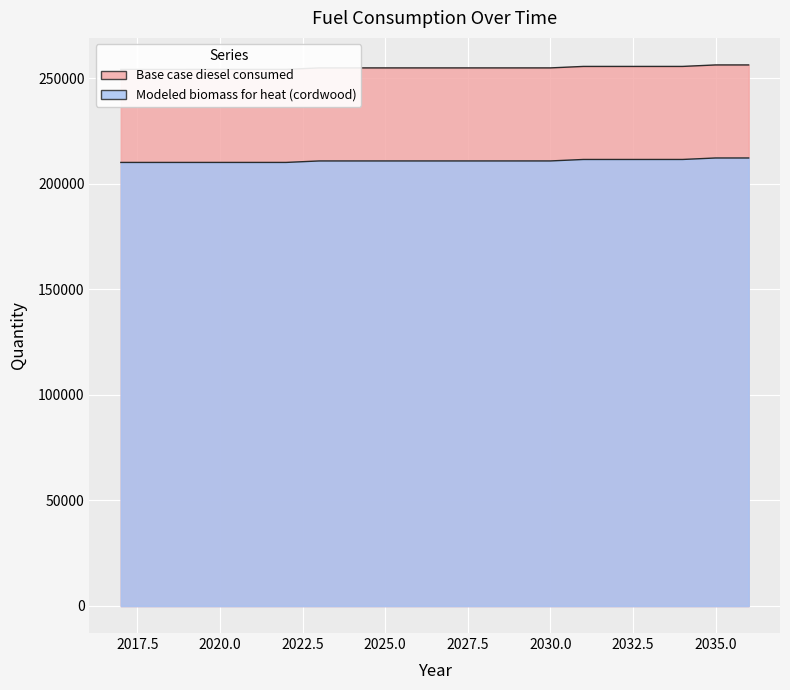

Count the number of categories in the chart.

20